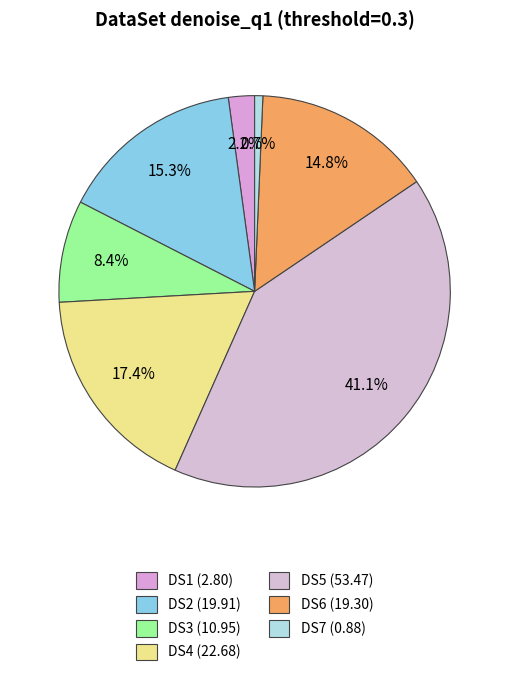

Is it true that DS3 is 1% of the pie?

False